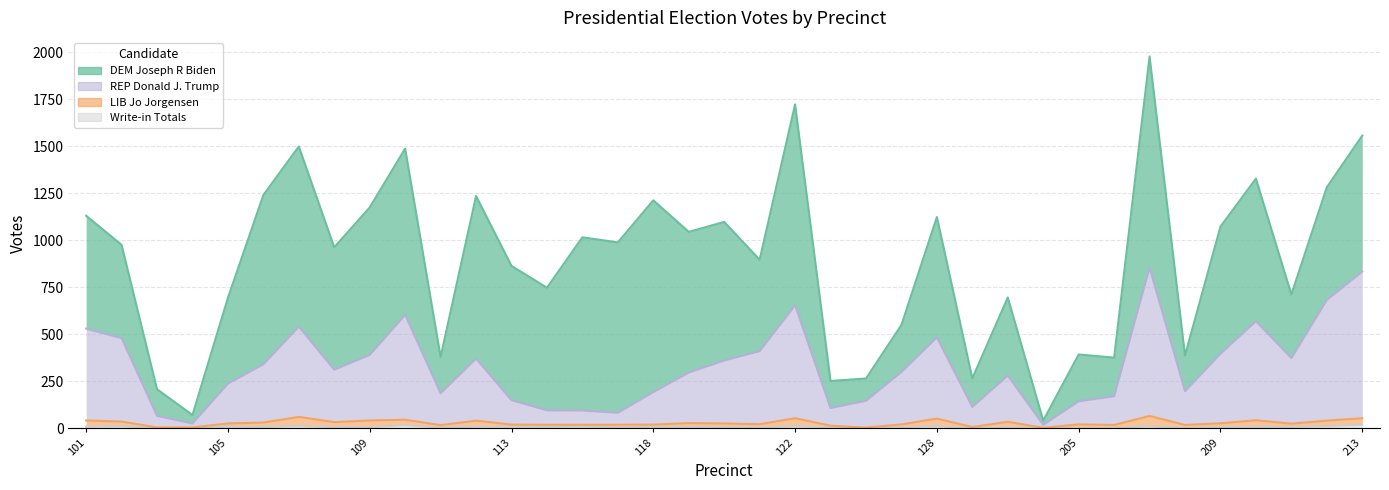

What is the spread (max minus min) of values at 211?

366